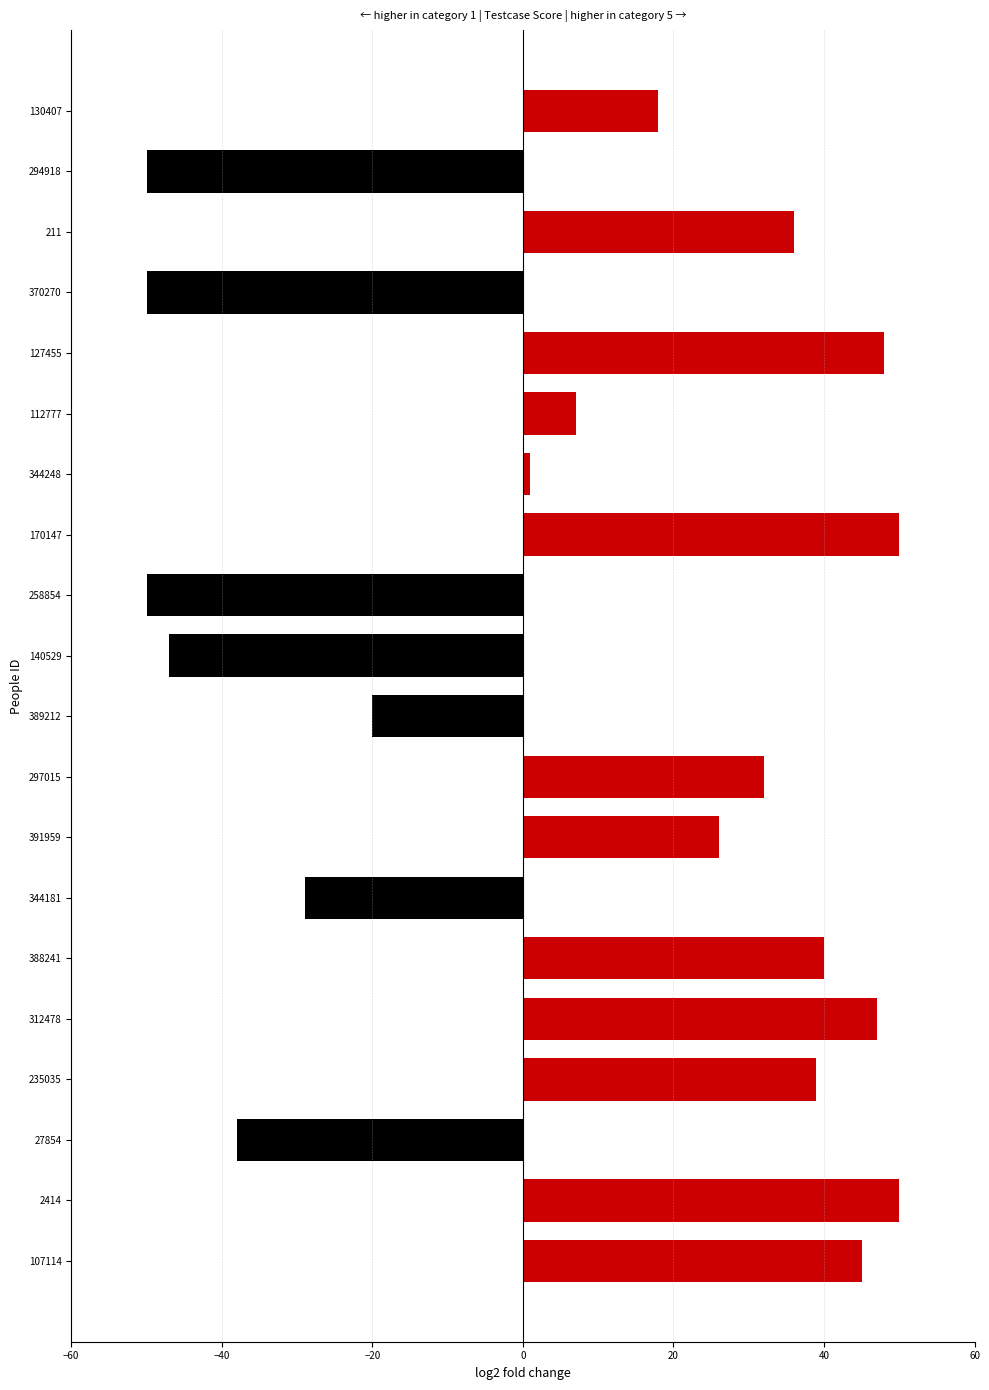

Reading bottom to top, extract all data points from this chart.

107114=45	2414=50	27854=-38	235035=39	312478=47	388241=40	344181=-29	391959=26	297015=32	389212=-20	140529=-47	258854=-50	170147=50	344248=1	112777=7	127455=48	370270=-50	211=36	294918=-50	130407=18